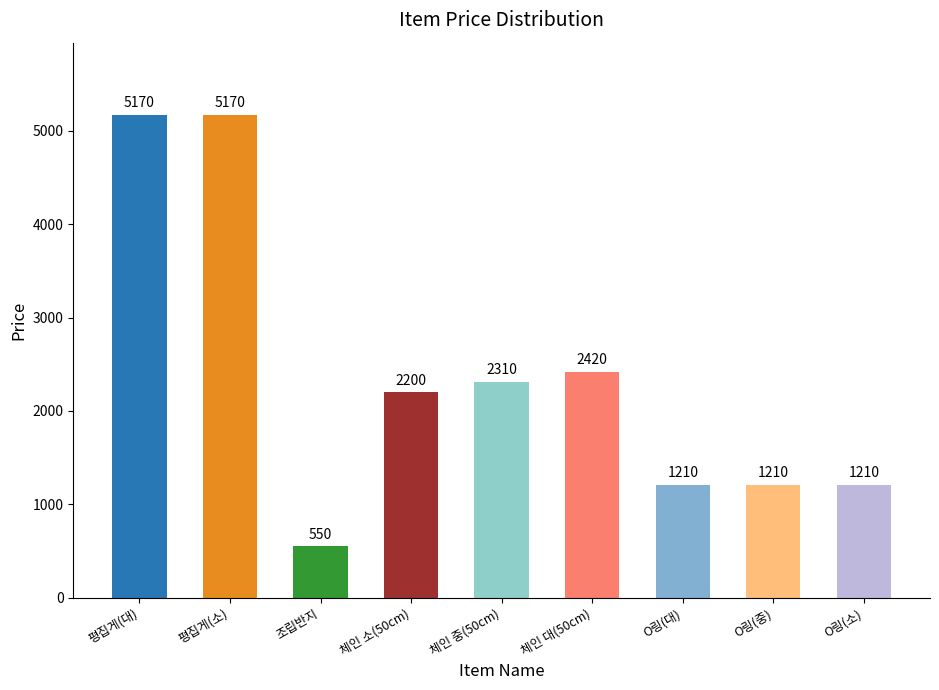

What is the average value?

2383